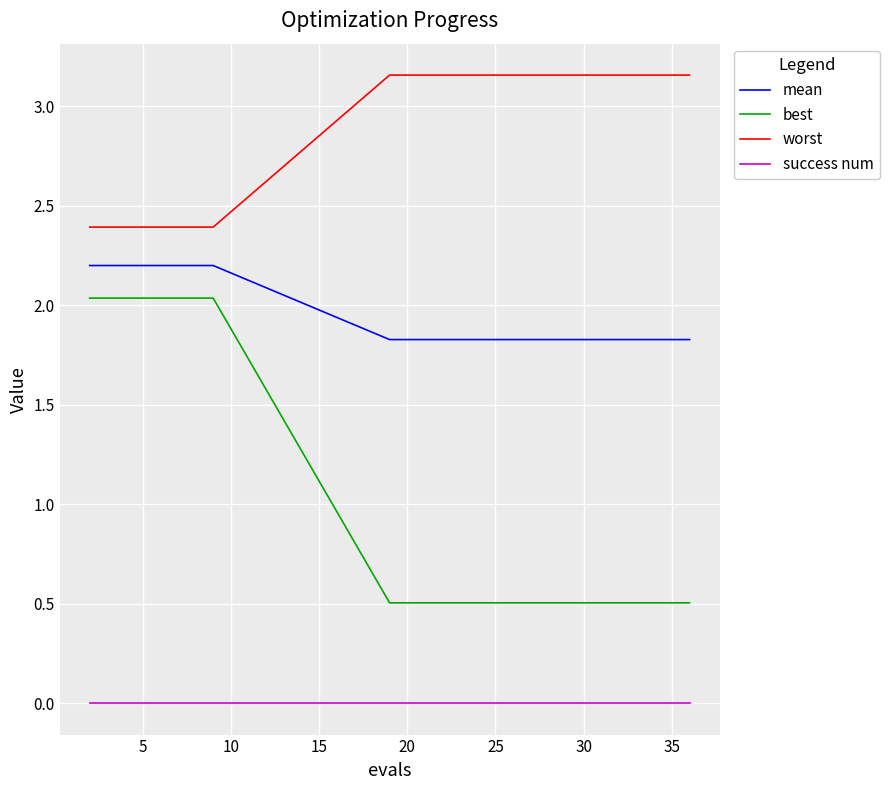

Does the chart have visible grid lines?

Yes